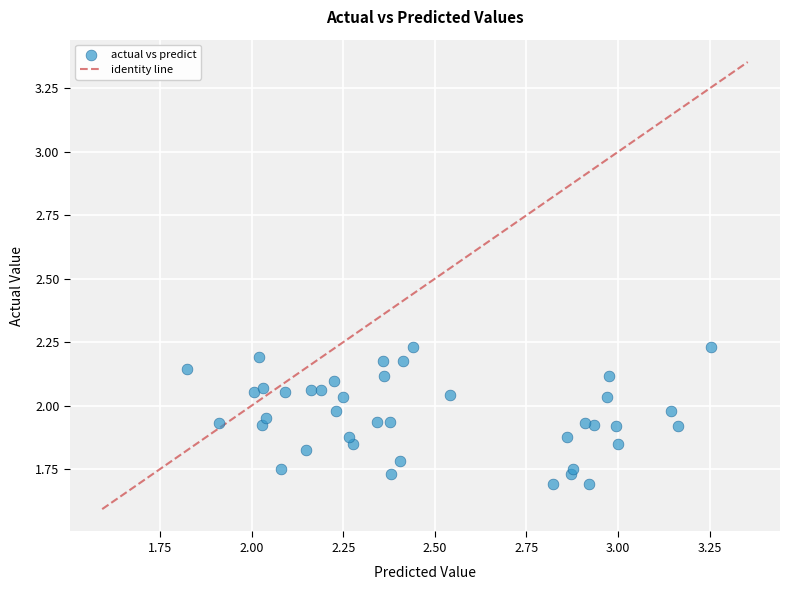

What is the range of Y values (max minus min)?

0.5